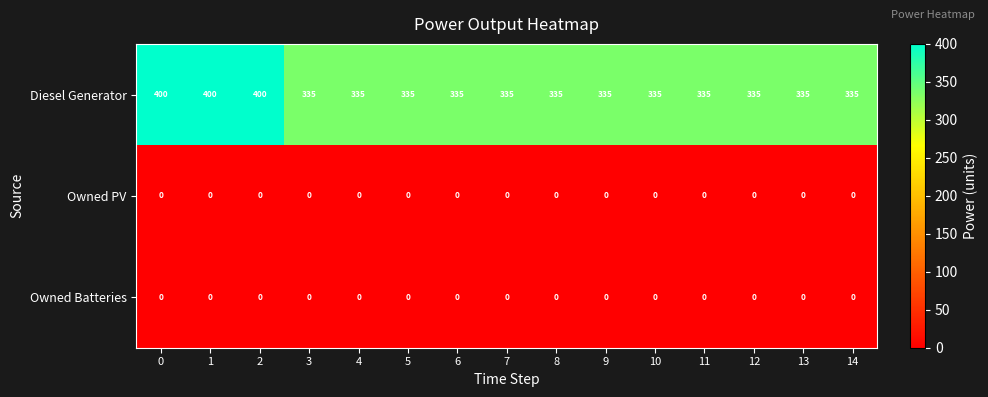

What is the difference between the second highest and second lowest values in the Diesel Generator series?

65